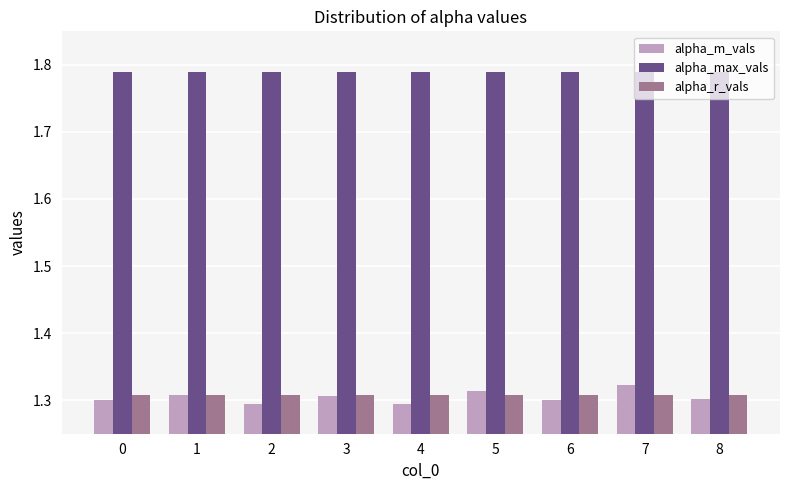

Which series has the largest total across all categories?

alpha_max_vals